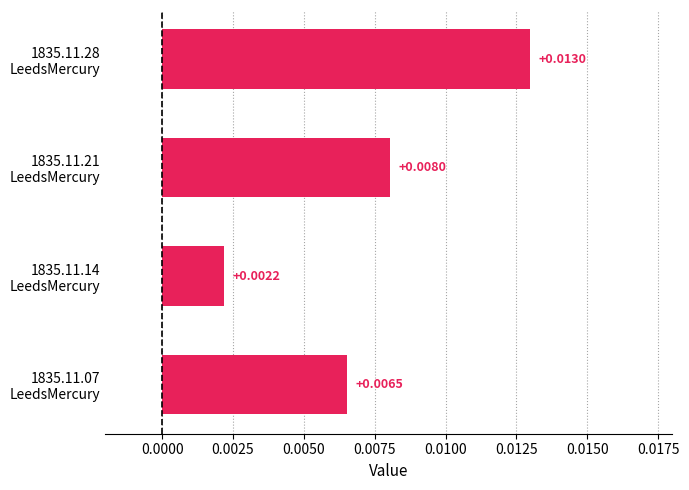

How many bars are there in total?

4